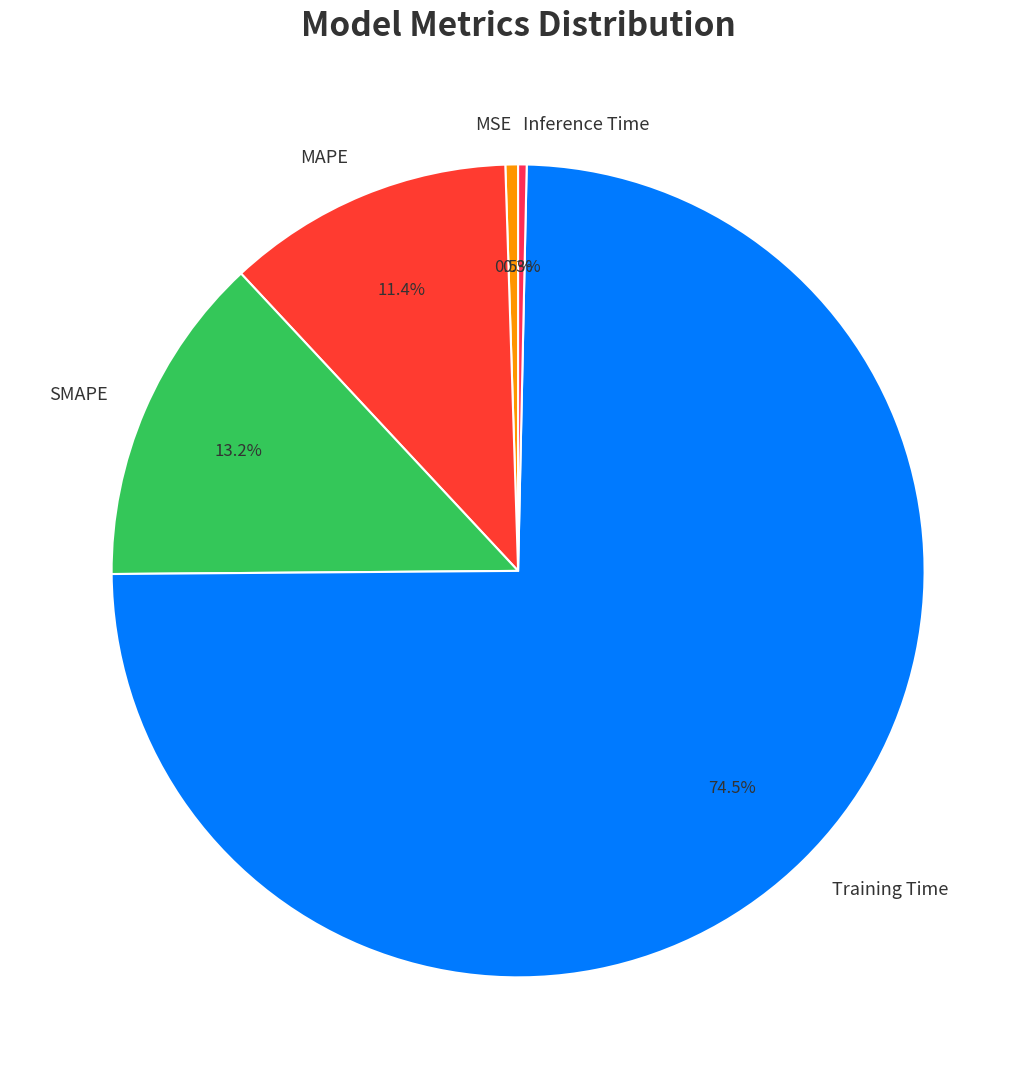

Does SMAPE represent more than half of the total?

No